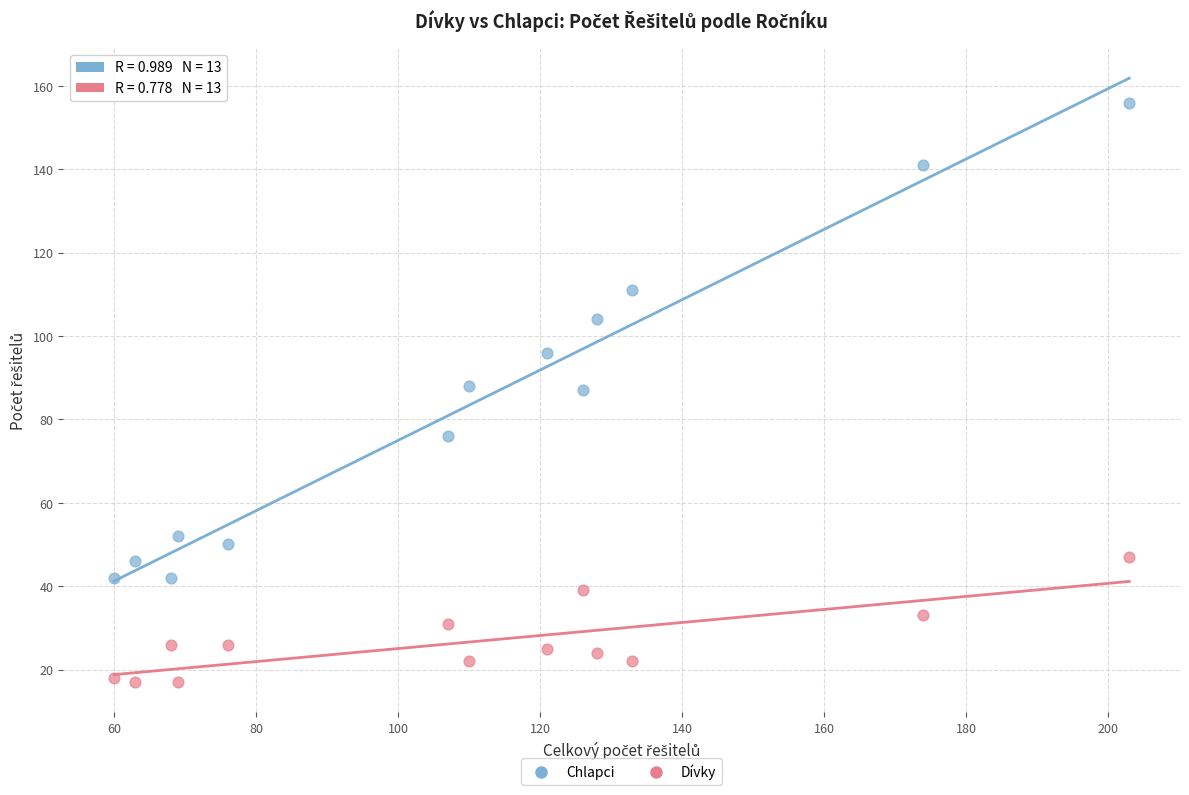

Which series reaches the maximum Y coordinate?

Chlapci